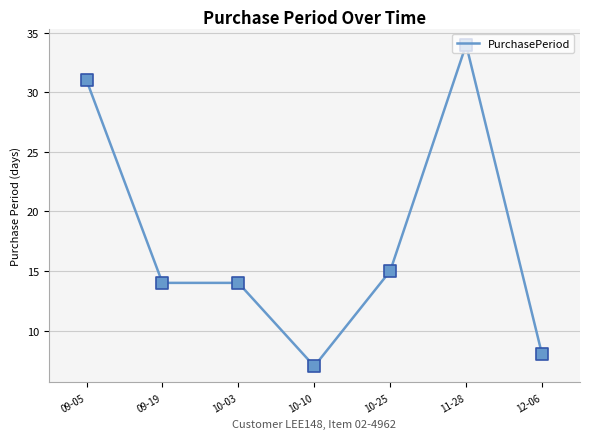

What is the change in value from 09-05 to 11-28?

+3